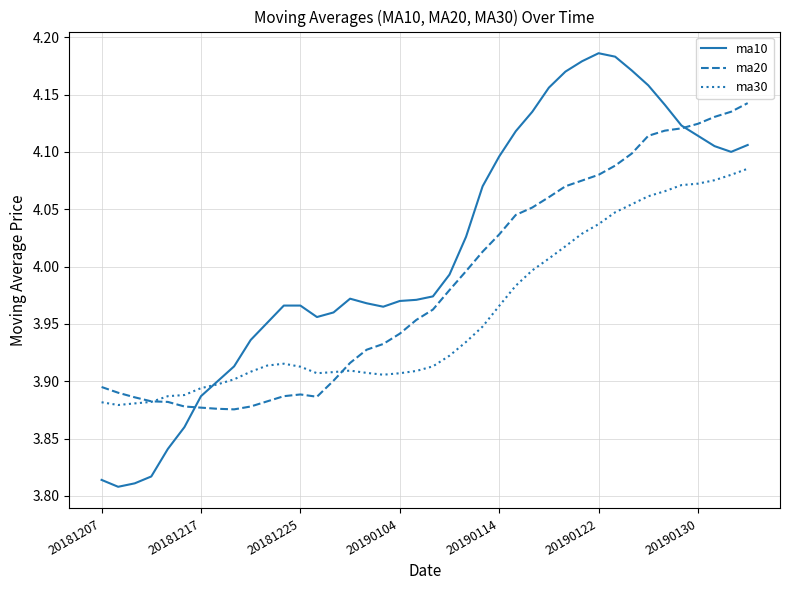

Does the chart display data point markers on the line(s)?

No